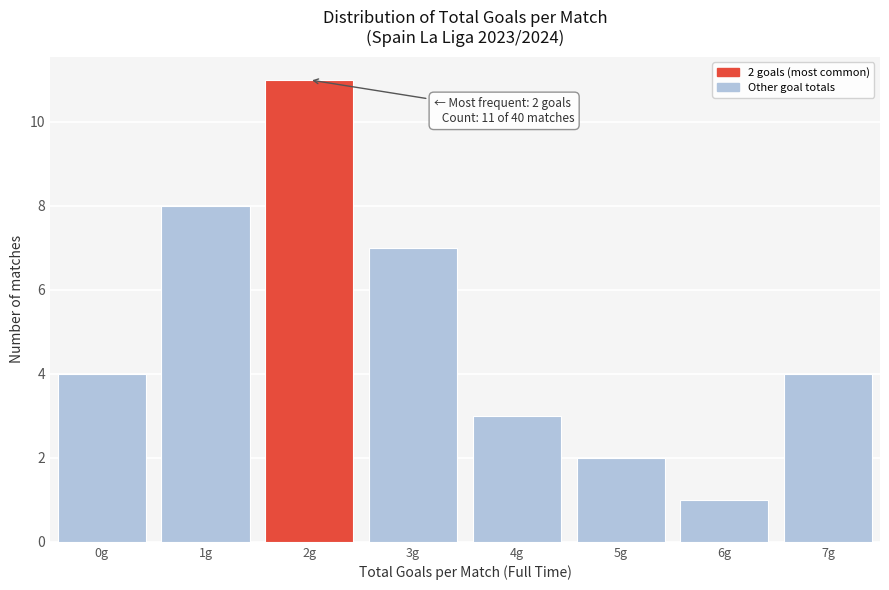

Reading left to right, list all the values displayed in this chart.

4	8	11	7	3	2	1	4